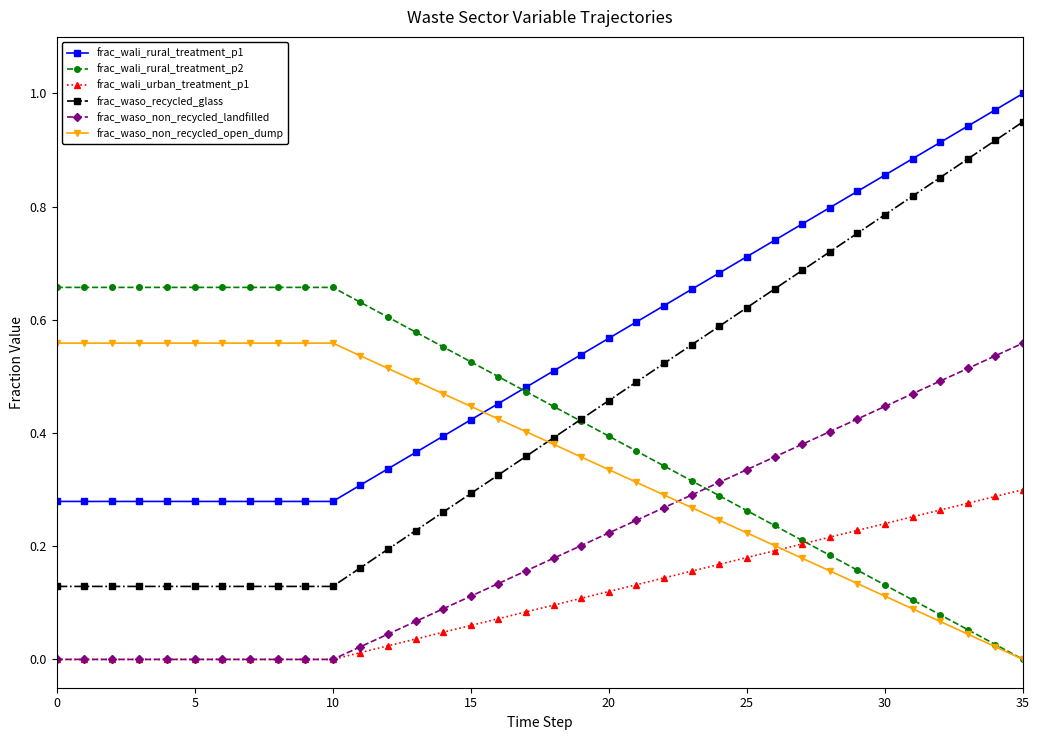

True or false: frac_waso_non_recycled_open_dump and frac_waso_non_recycled_landfilled cross at least once.

True